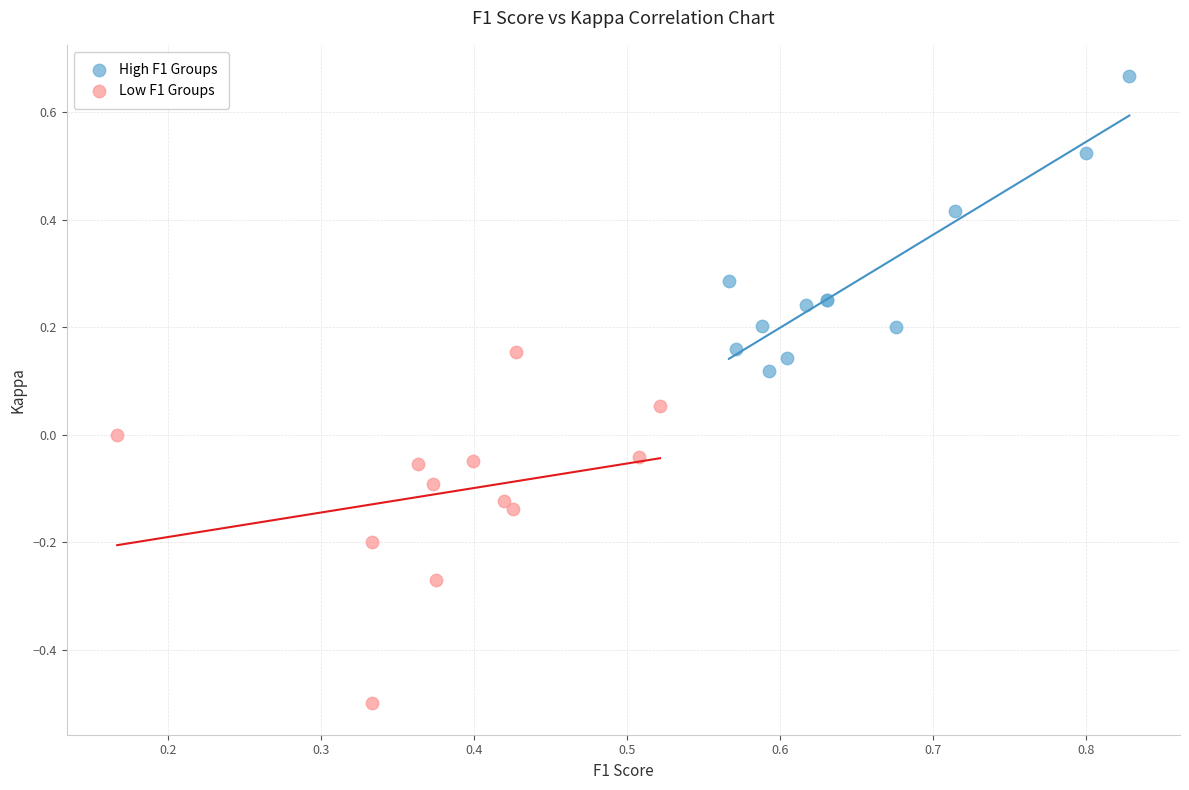

Which series has the widest spread of Y values?

Low F1 Groups